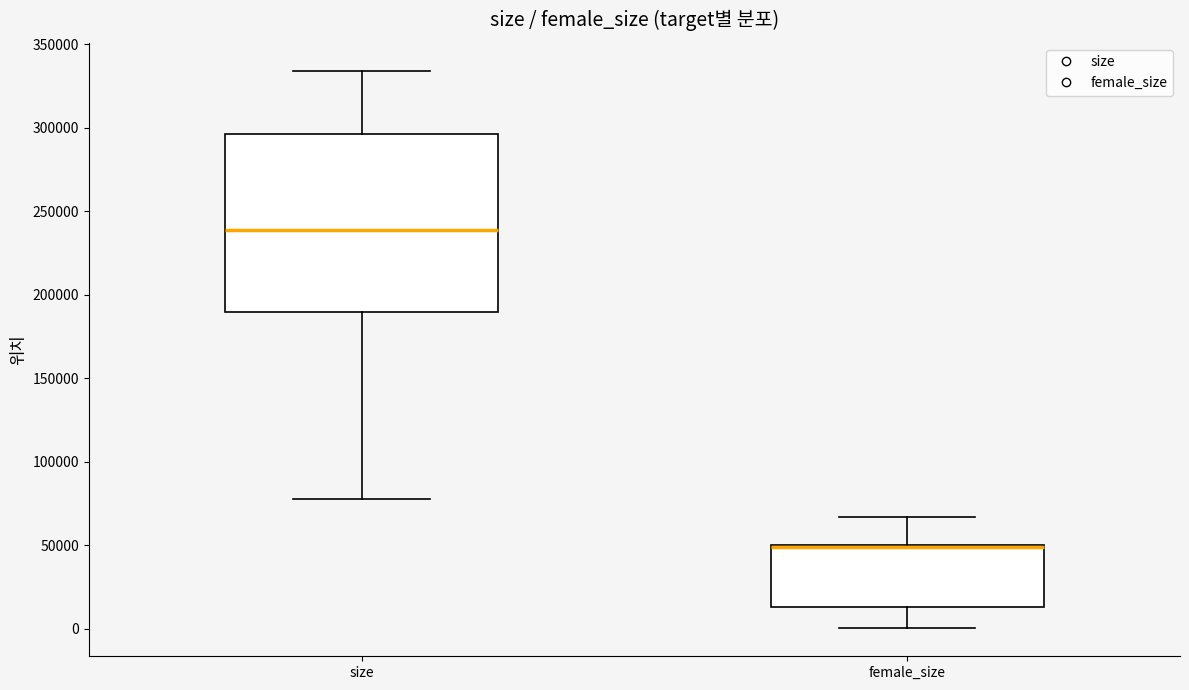

Which box is the tallest, from its lower edge to its upper edge?

size